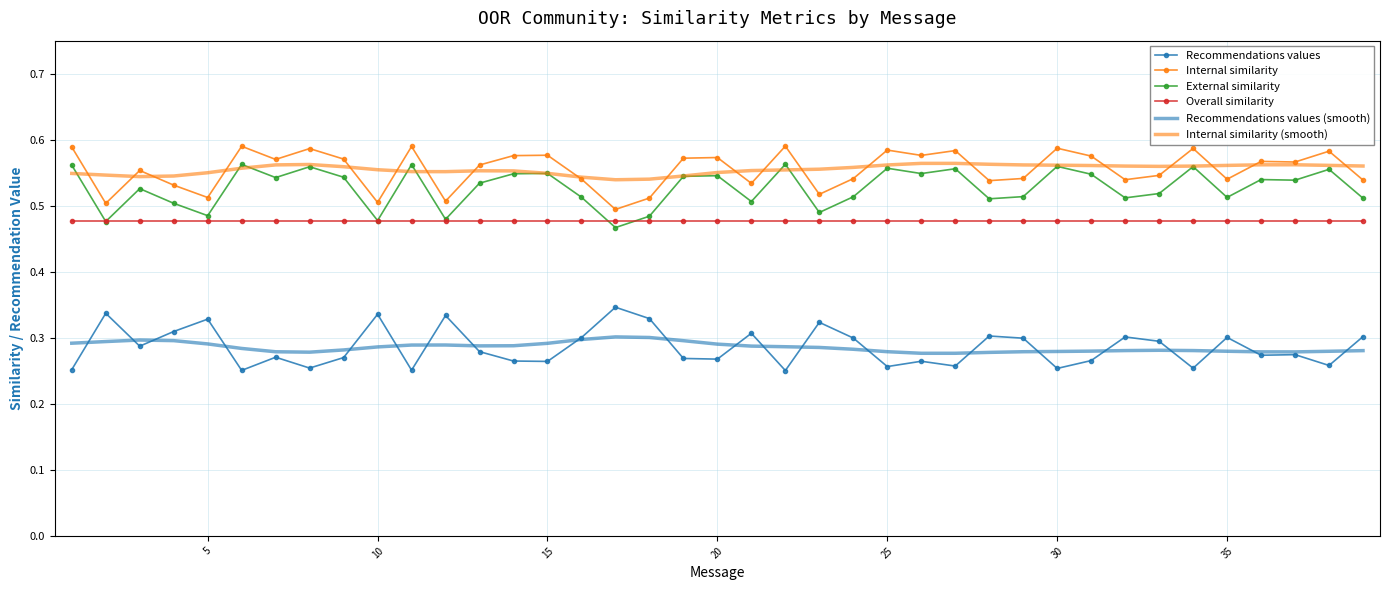

True or false: Internal similarity (smooth) and Recommendations values intersect in this chart.

False